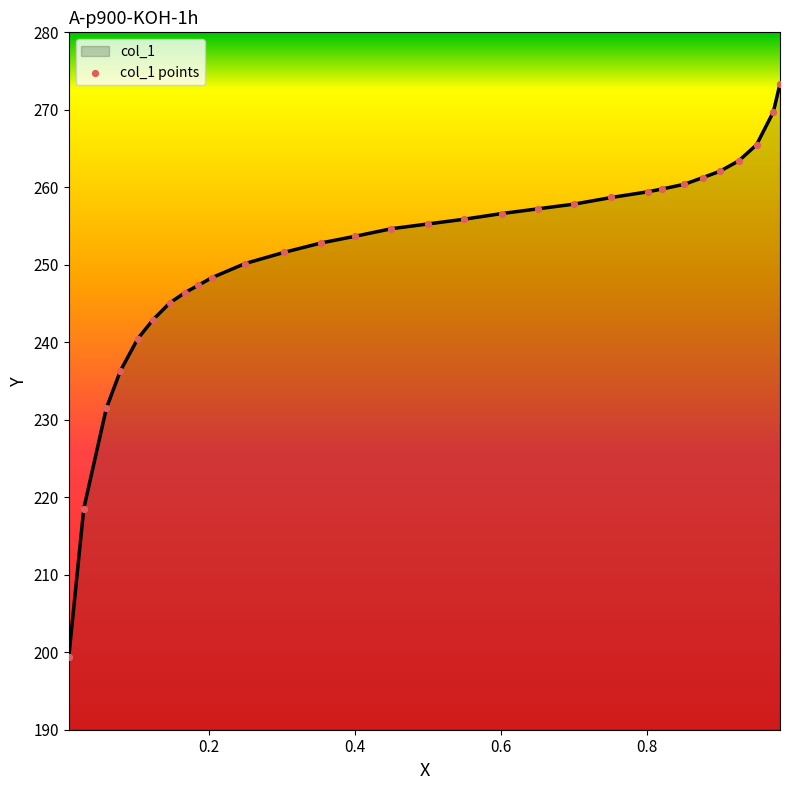

What is the difference between the maximum and minimum values?

74.0